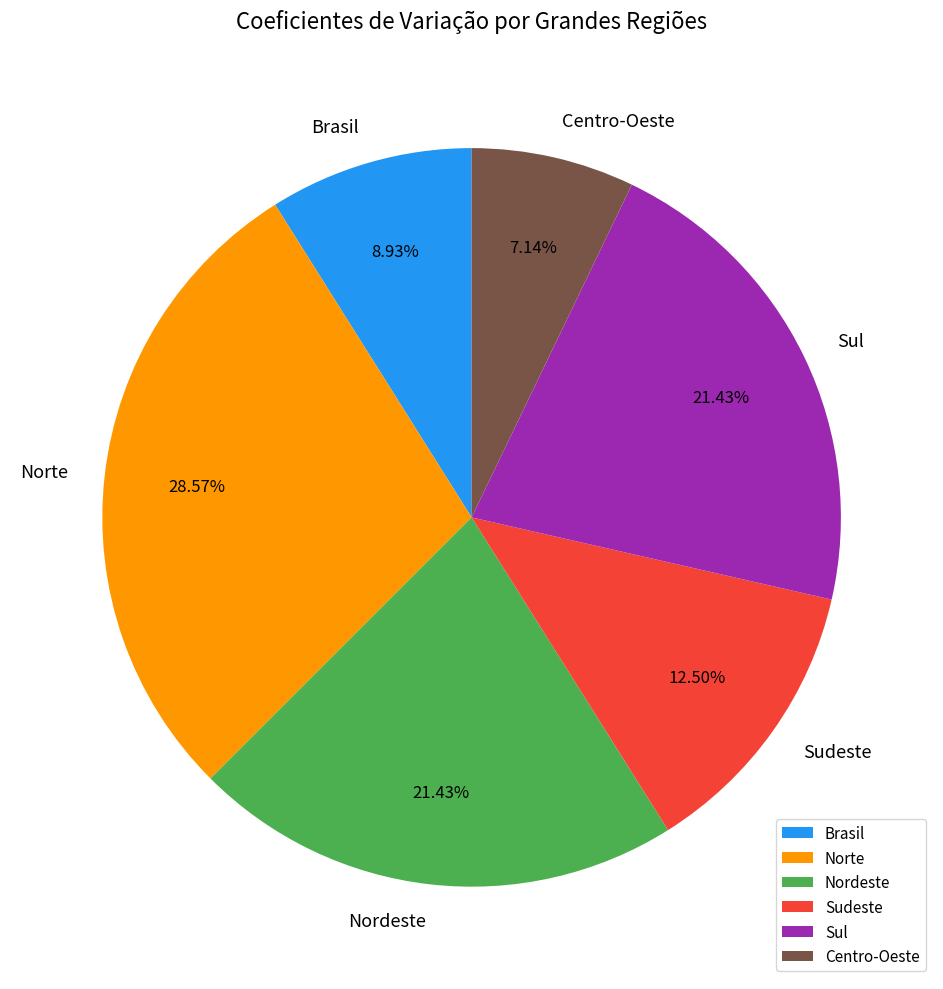

To the nearest percent, what is the combined percentage of Sudeste and Brasil?

21%